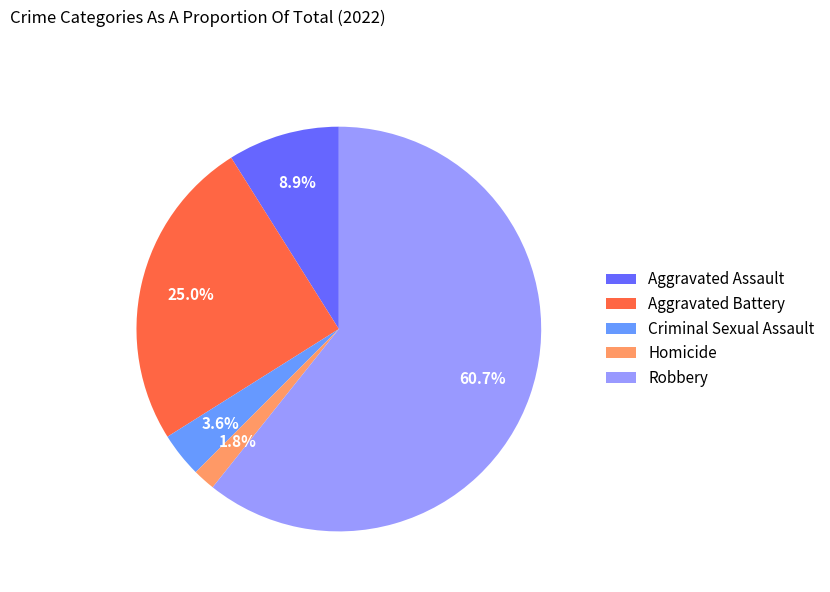

Which category has the smallest portion of the pie?

Homicide